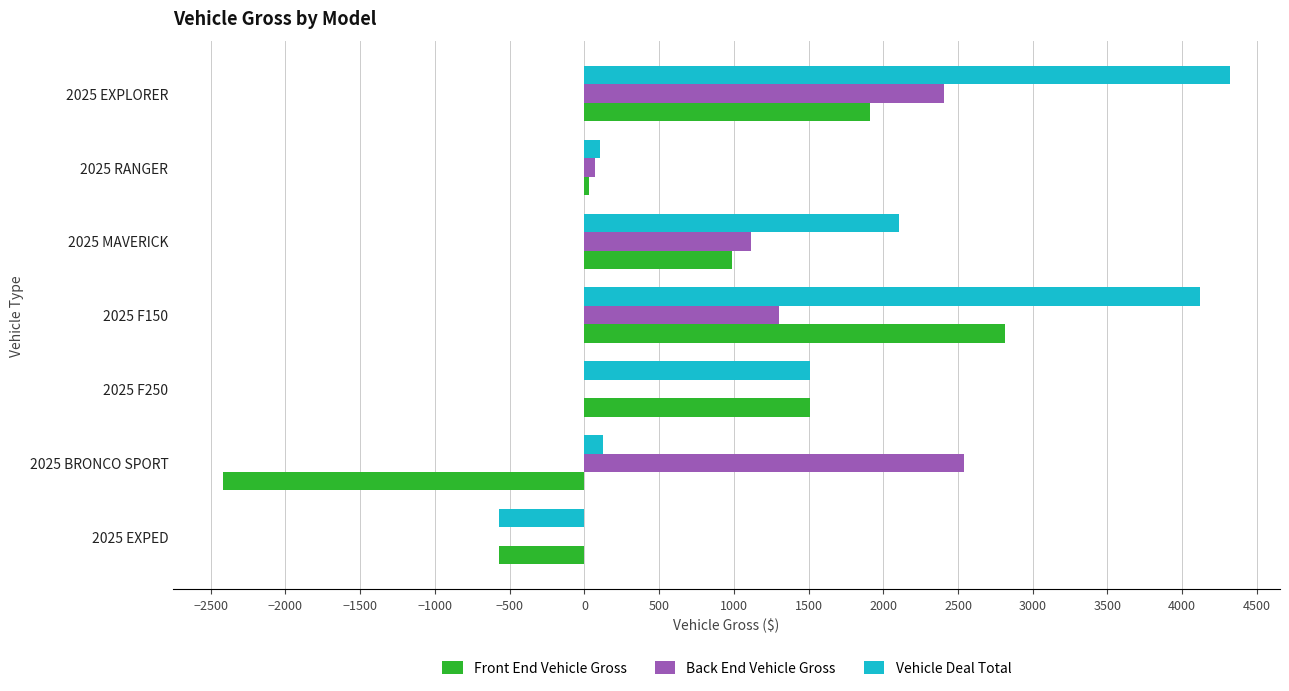

Which series has the widest spread of values?

Front End Vehicle Gross